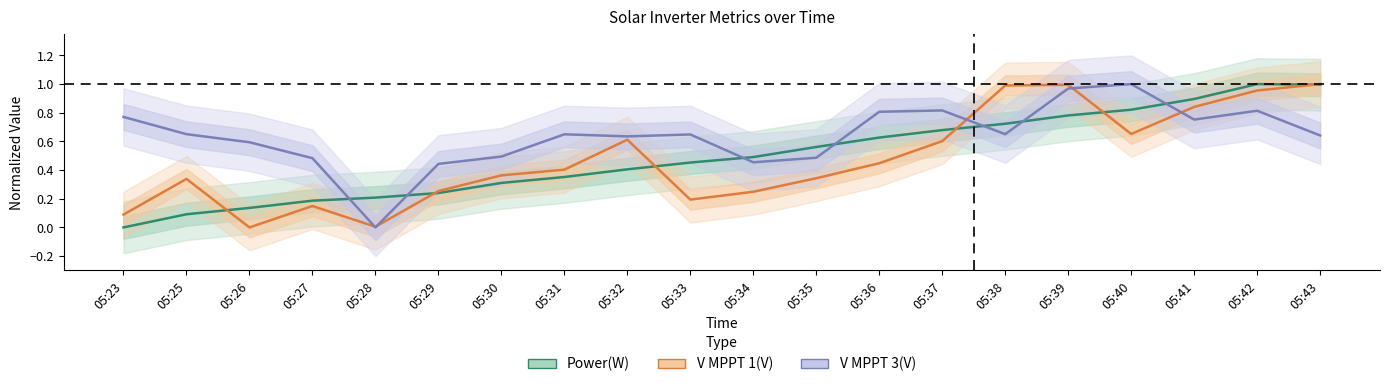

Where is the first local minimum for V MPPT 1(V)?

05:26